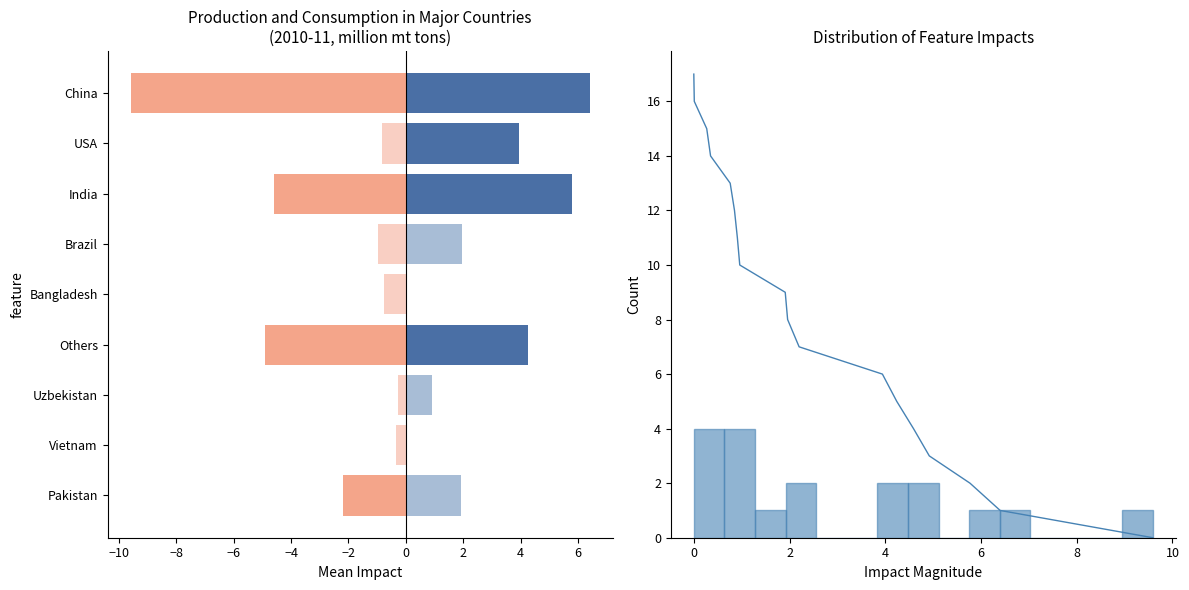

What is the value of the Production bar at the 8th from the left?

3.9